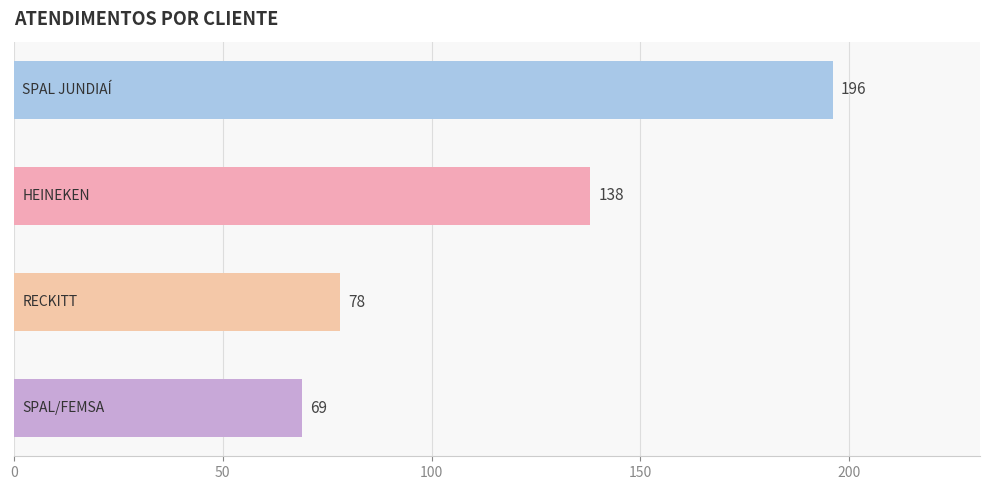

What is the difference between the maximum and minimum values?

127